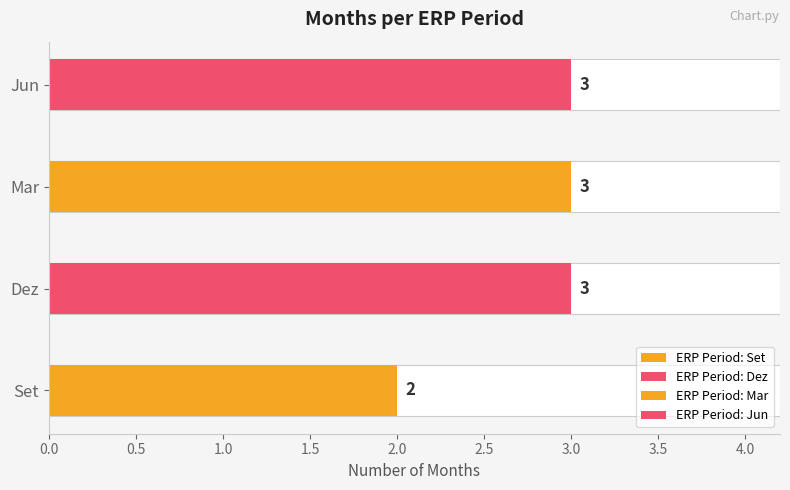

Does the chart contain stacked bars?

No